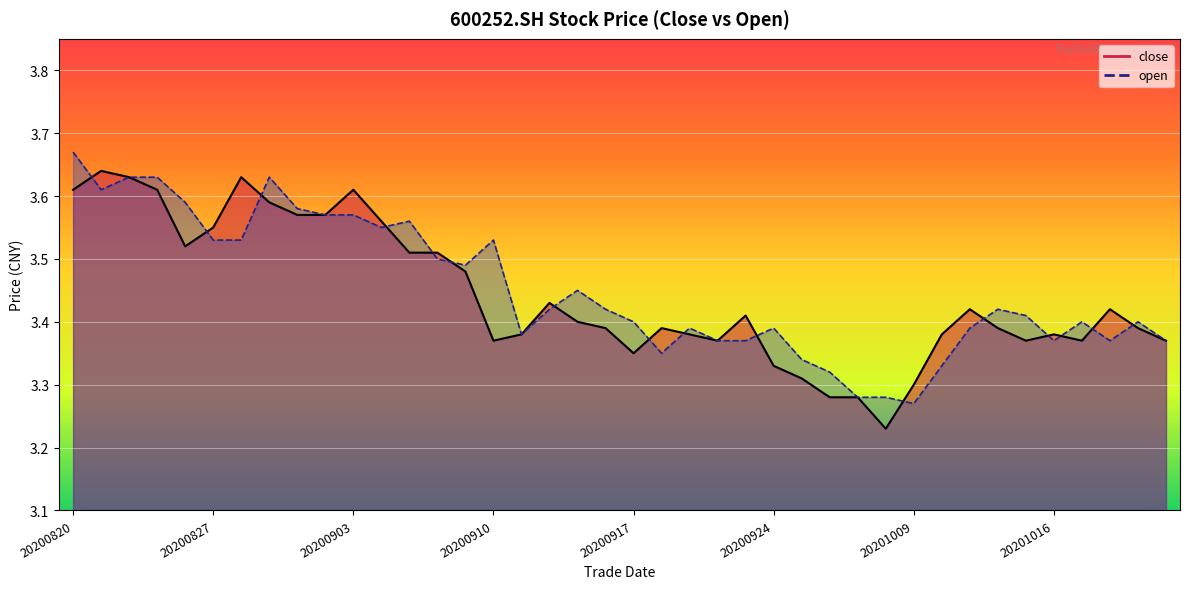

Is the value of open at 20200909 greater than the value of close at 20200903?

No